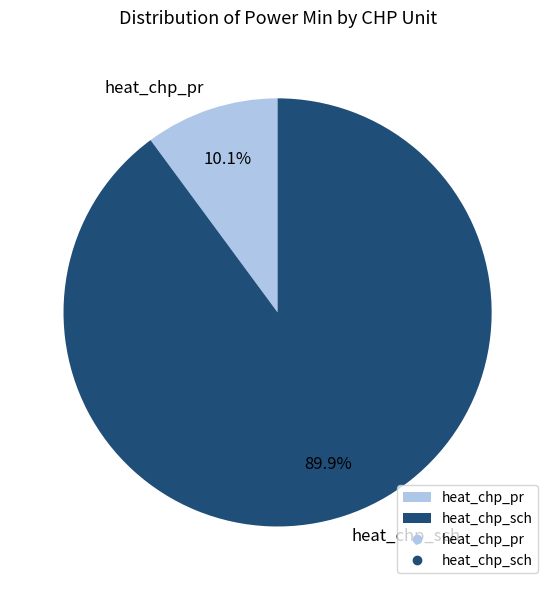

Between heat_chp_sch and heat_chp_pr, which is larger?

heat_chp_sch